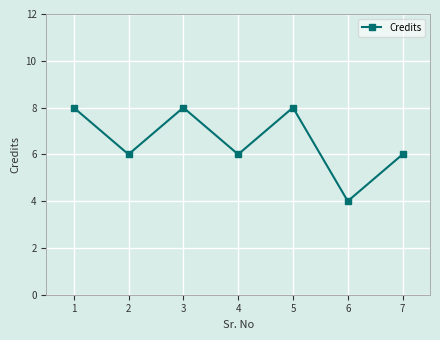

Reading left to right, extract all data points from this chart.

8	6	8	6	8	4	6